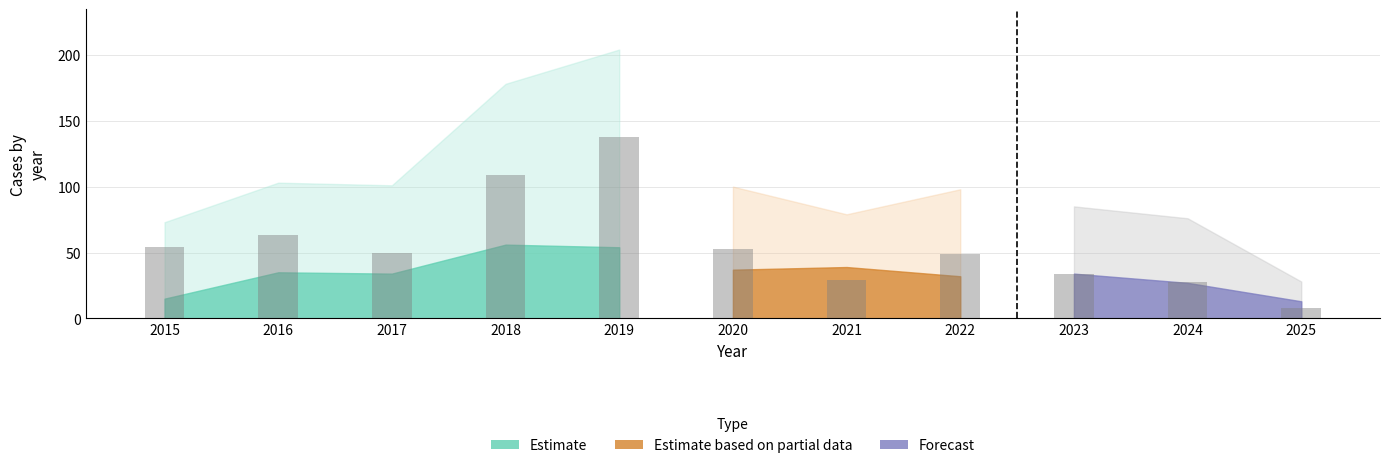

How many bars are there in each group?

5